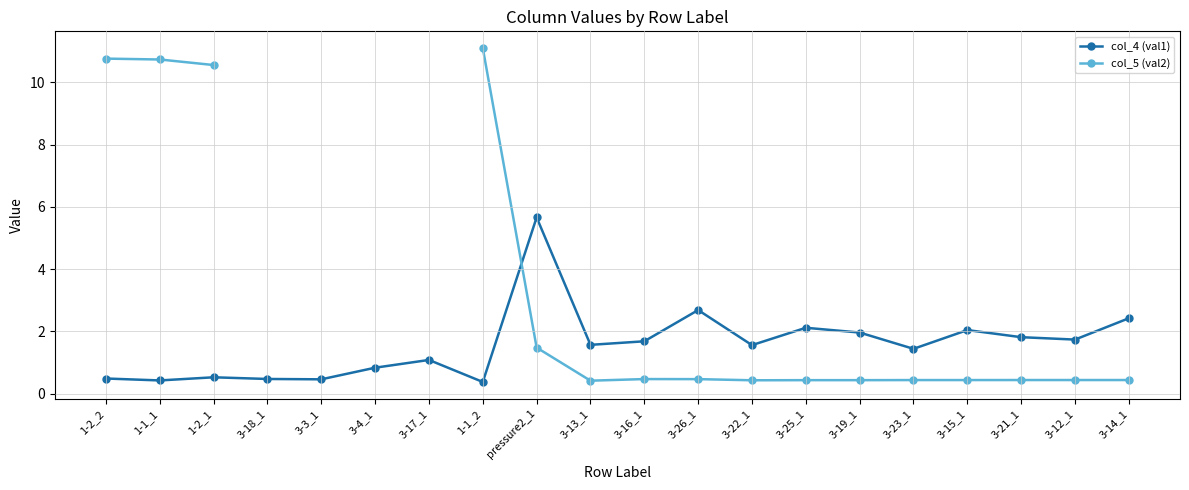

What is the maximum value for col_5 (val2)?

11.1